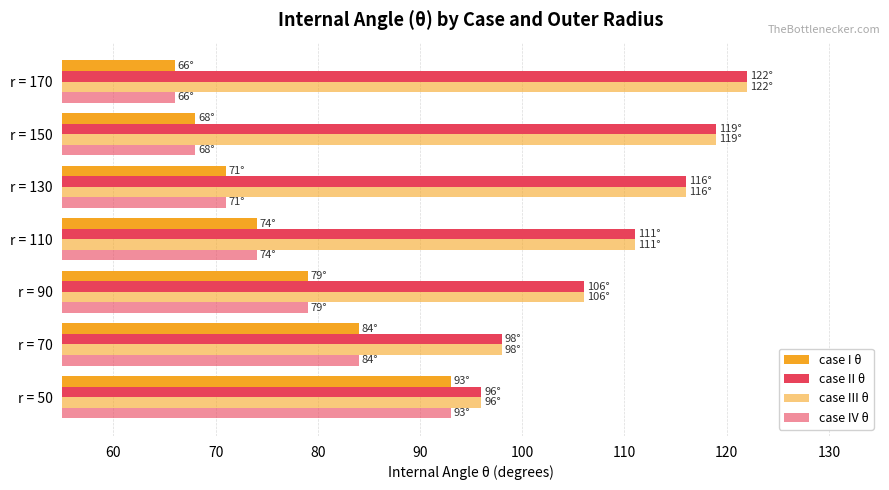

What is the average value of the case II θ series?

110